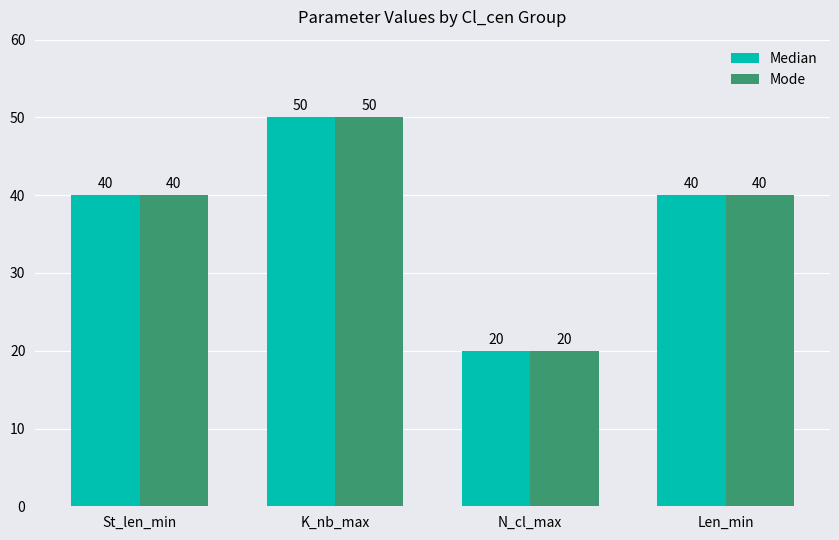

How many groups of bars are there?

4